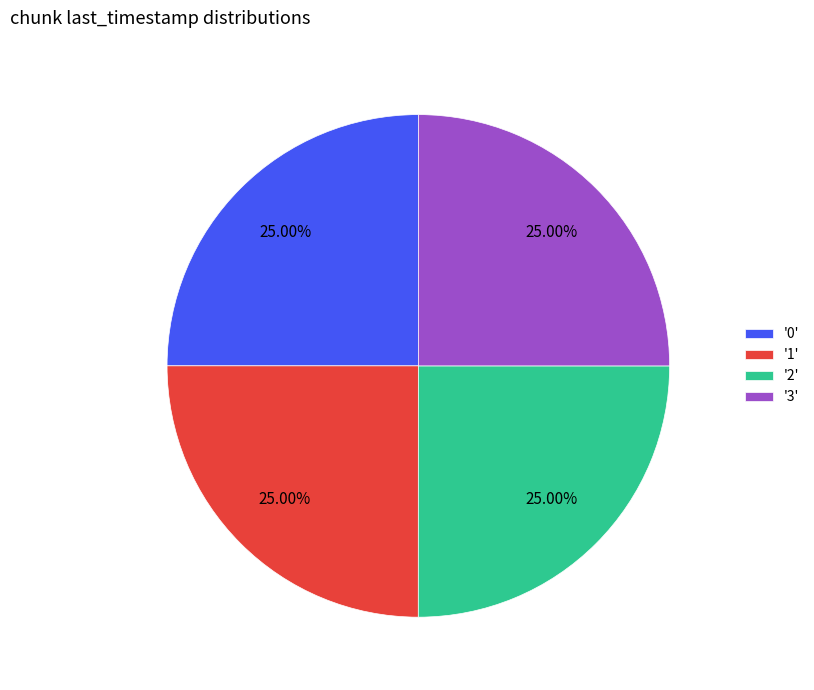

Does any single category account for the majority?

No